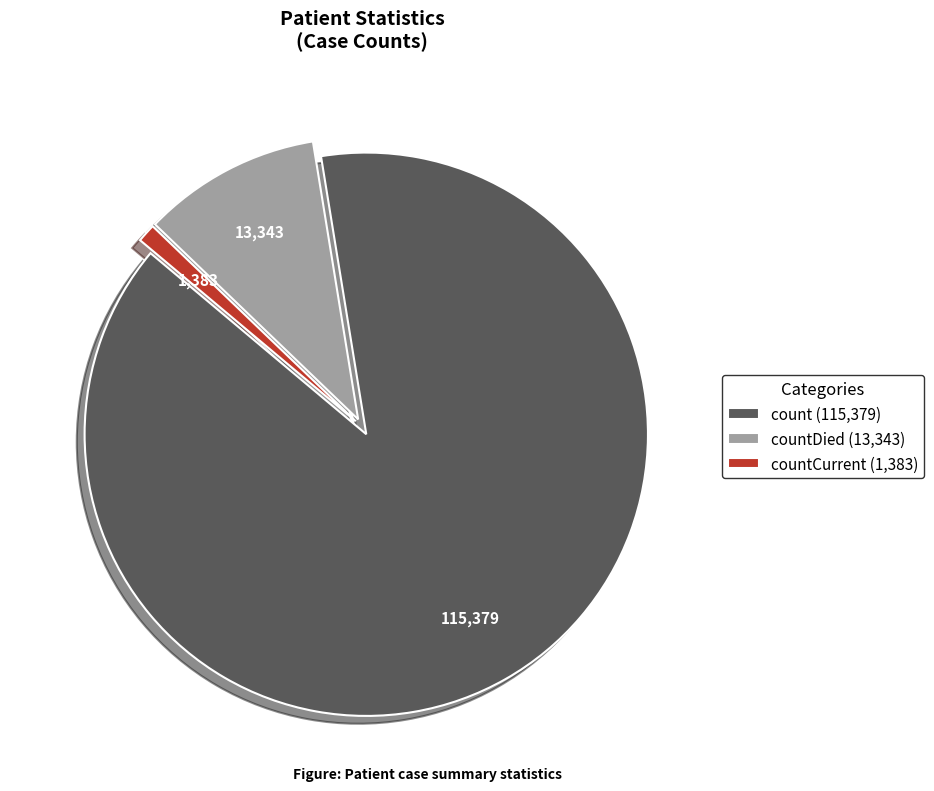

Count the number of slices in the pie.

3